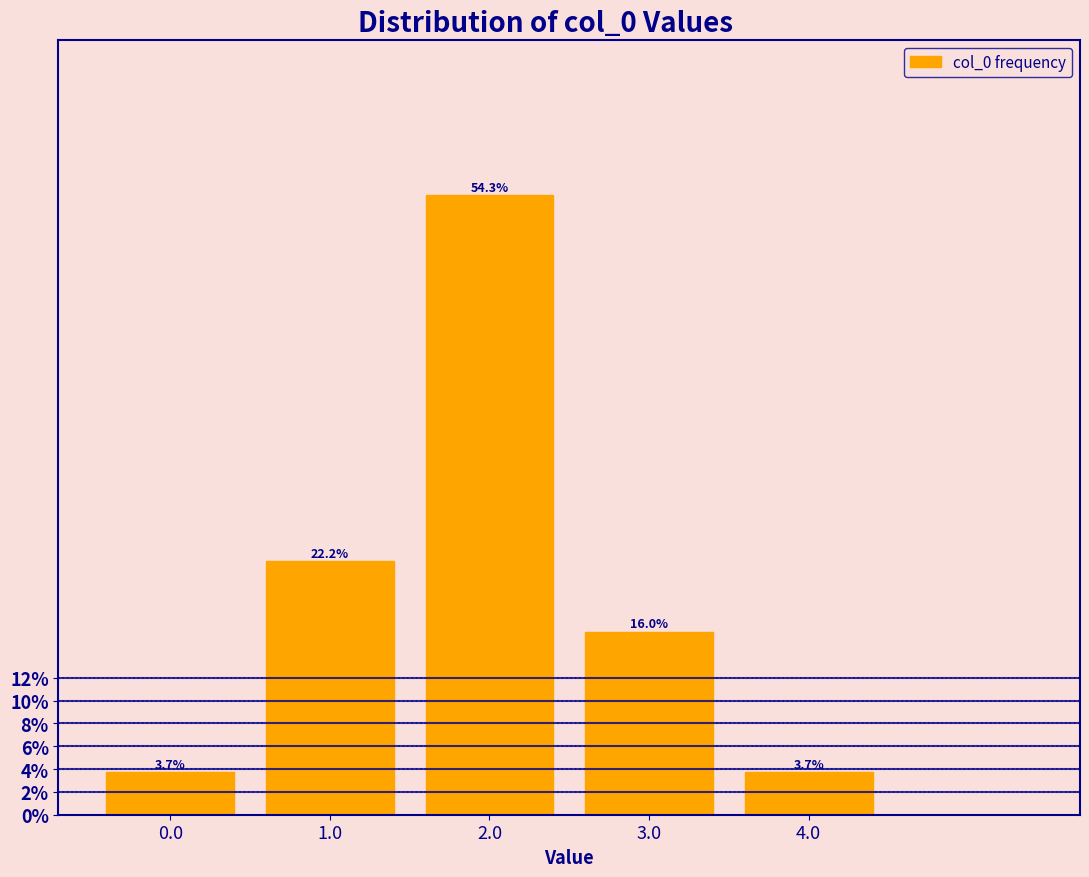

Reading left to right, list every bar in this chart as the range it spans on the x-axis followed by its height.

-0.5 to 0.5: 3.7
0.5 to 1.5: 22.2
1.5 to 2.5: 54.3
2.5 to 3.5: 16.0
3.5 to 4.5: 3.7